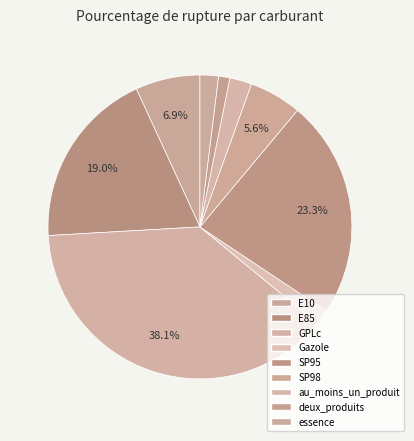

How many slices are in this pie chart?

9